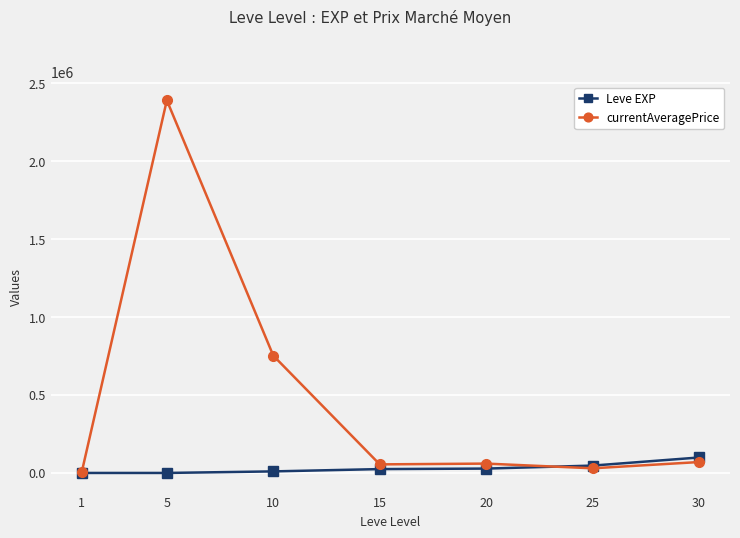

Read the Leve EXP value at 15.

24790